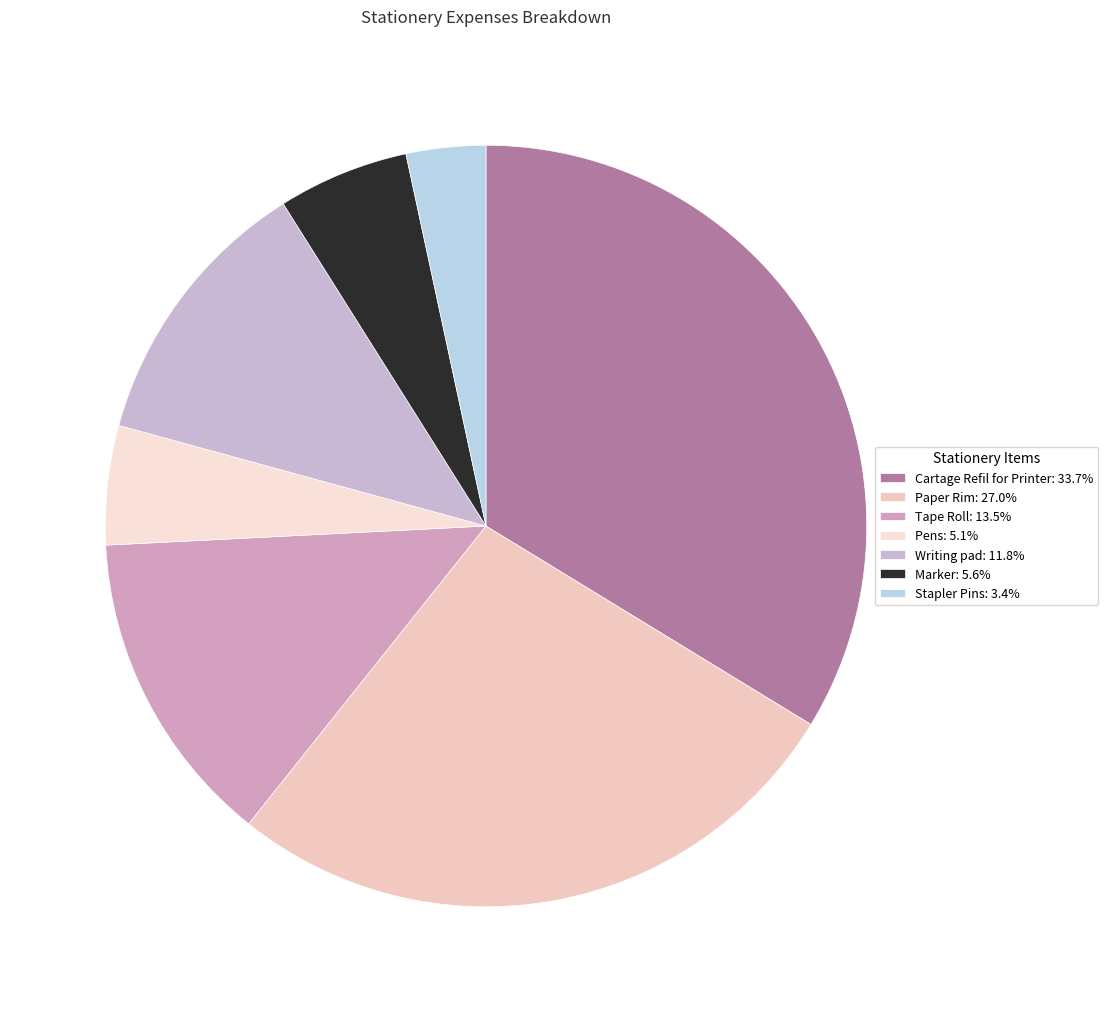

The Pens slice represents 15% of the pie. True or false?

False